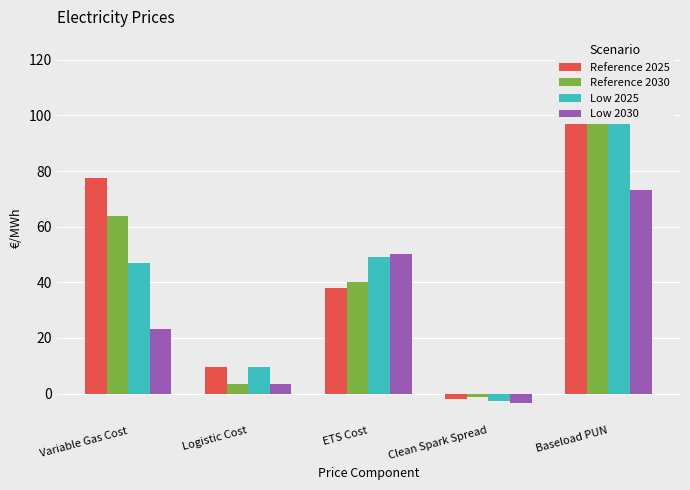

How many series are shown in this chart?

4